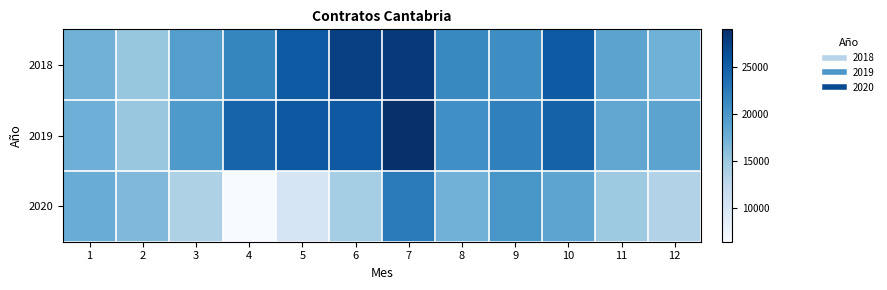

Reading left to right, transcribe all the data shown in this chart.

2018: 1=17334	2=15290	3=19280	4=21526	5=25273	6=27523	7=28133	8=21237	9=20858	10=25290	11=18674	12=17426
2019: 1=17604	2=15106	3=19648	4=24408	5=25470	6=25396	7=28997	8=20619	9=21982	10=24667	11=18437	12=18675
2020: 1=17838	2=16564	3=13645	4=6404	5=10276	6=14366	7=22497	8=17272	9=20020	10=18657	11=14806	12=13538